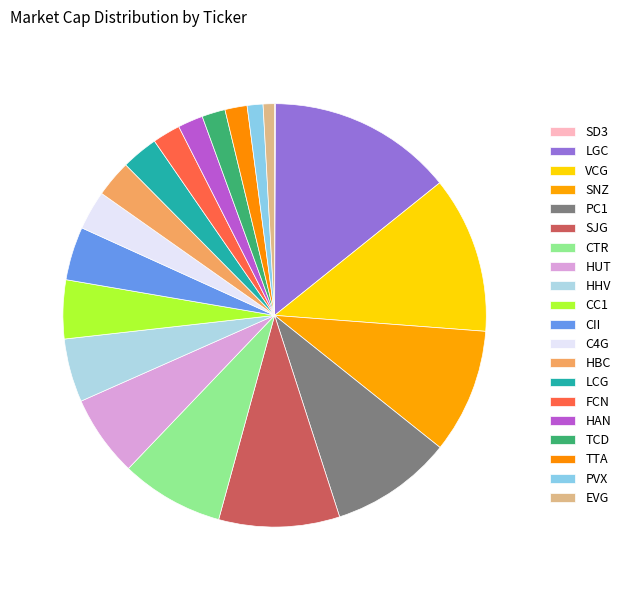

Rank the categories by value from lowest to highest.

SD3, EVG, PVX, TTA, TCD, HAN, FCN, LCG, HBC, C4G, CII, CC1, HHV, HUT, CTR, SJG, PC1, SNZ, VCG, LGC